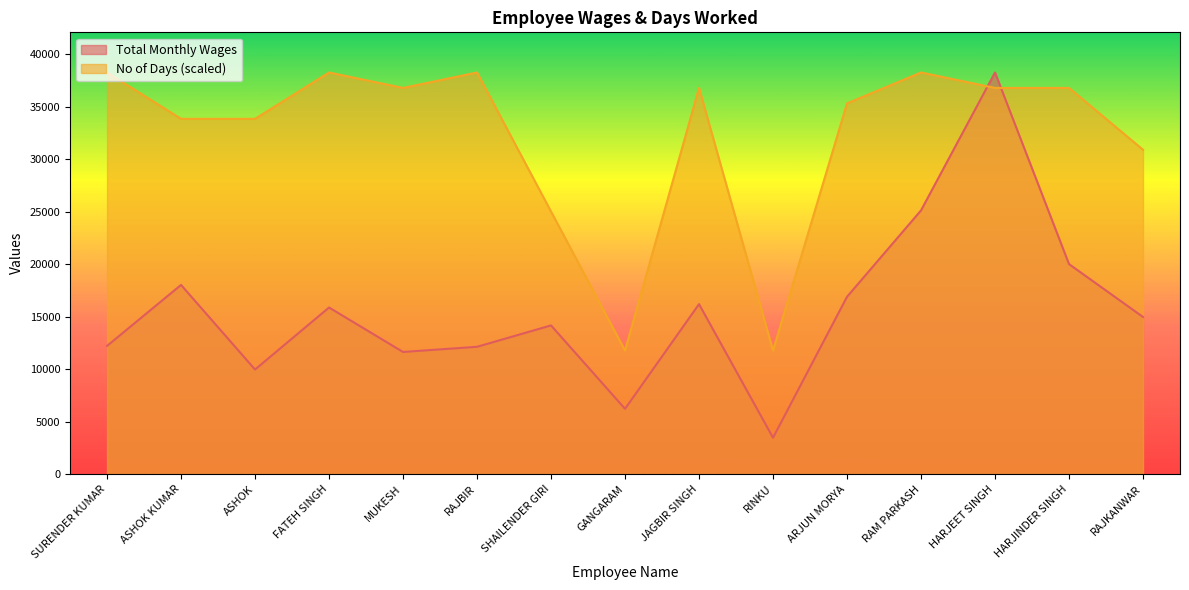

Between SHAILENDER GIRI and MUKESH, which is larger?

SHAILENDER GIRI